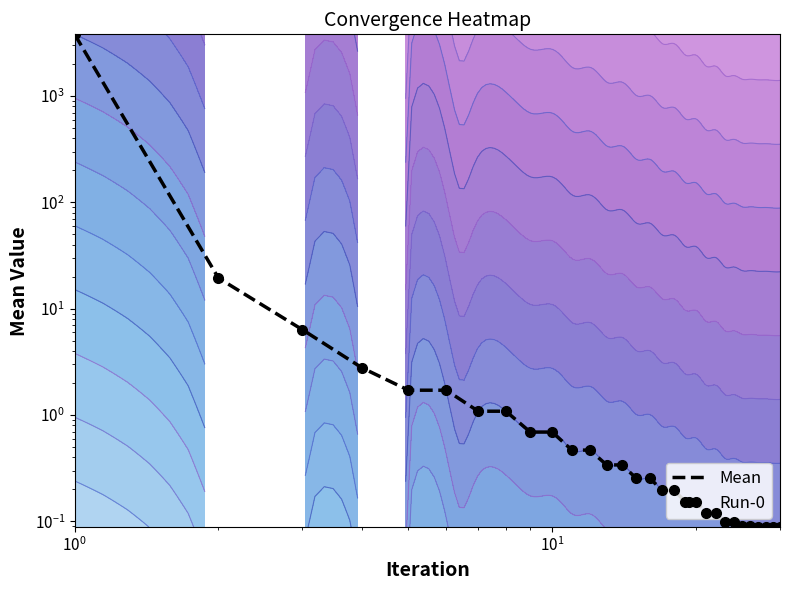

Which series has the largest range (max minus min)?

Mean